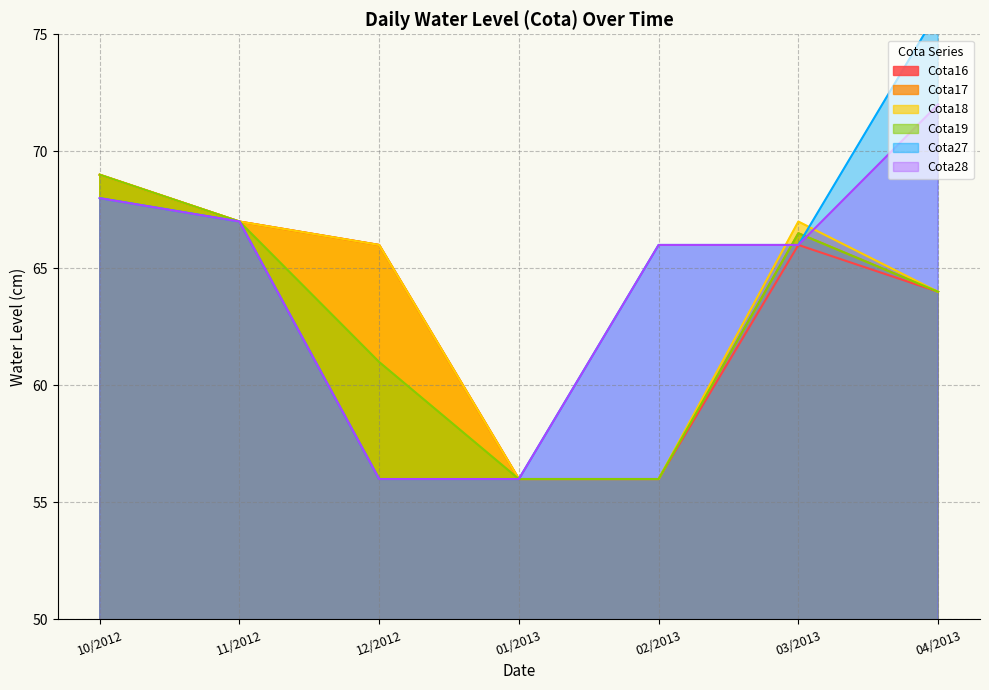

Reading left to right, list all the values displayed in this chart.

Cota16: 10/2012=69.0	11/2012=67.0	12/2012=66.0	01/2013=56.0	02/2013=56.0	03/2013=66.0	04/2013=64.0
Cota17: 10/2012=69.0	11/2012=67.0	12/2012=66.0	01/2013=56.0	02/2013=56.0	03/2013=66.5	04/2013=64.0
Cota18: 10/2012=69.0	11/2012=67.0	12/2012=66.0	01/2013=56.0	02/2013=56.0	03/2013=67.0	04/2013=64.0
Cota19: 10/2012=69.0	11/2012=67.0	12/2012=61.0	01/2013=56.0	02/2013=56.0	03/2013=66.5	04/2013=64.0
Cota27: 10/2012=68.0	11/2012=67.0	12/2012=56.0	01/2013=56.0	02/2013=66.0	03/2013=66.0	04/2013=76.0
Cota28: 10/2012=68.0	11/2012=67.0	12/2012=56.0	01/2013=56.0	02/2013=66.0	03/2013=66.0	04/2013=72.0